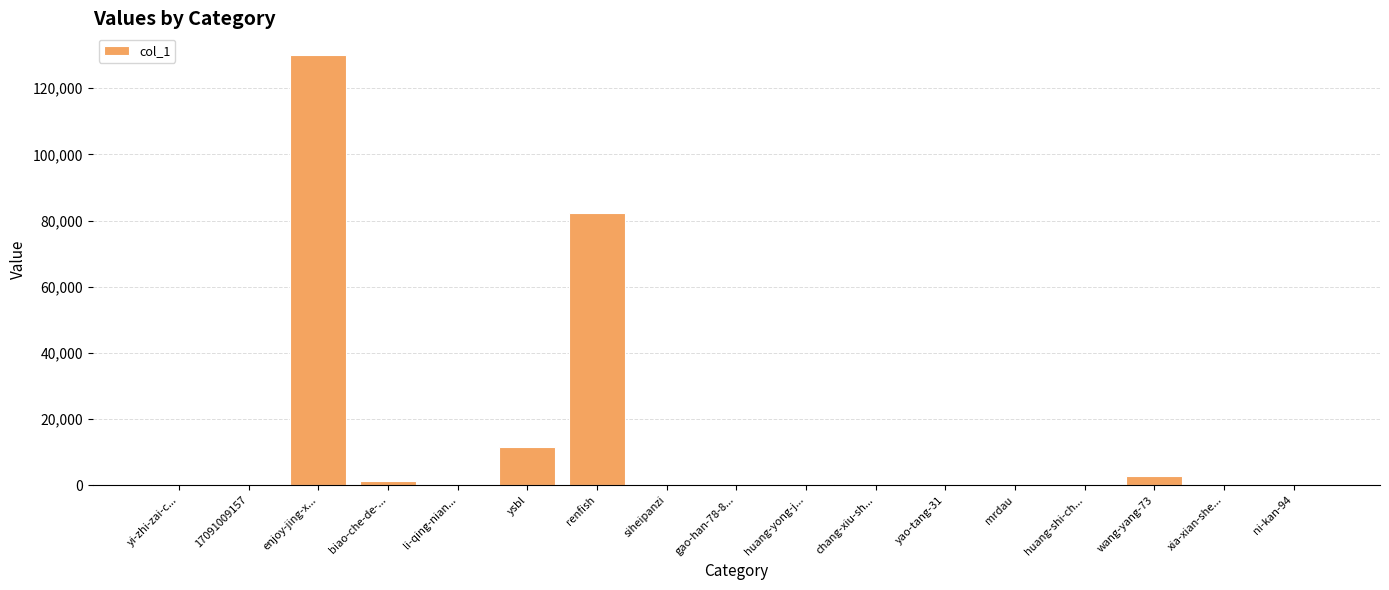

What is the change in value from 17091009157 to ysbl?

+11443